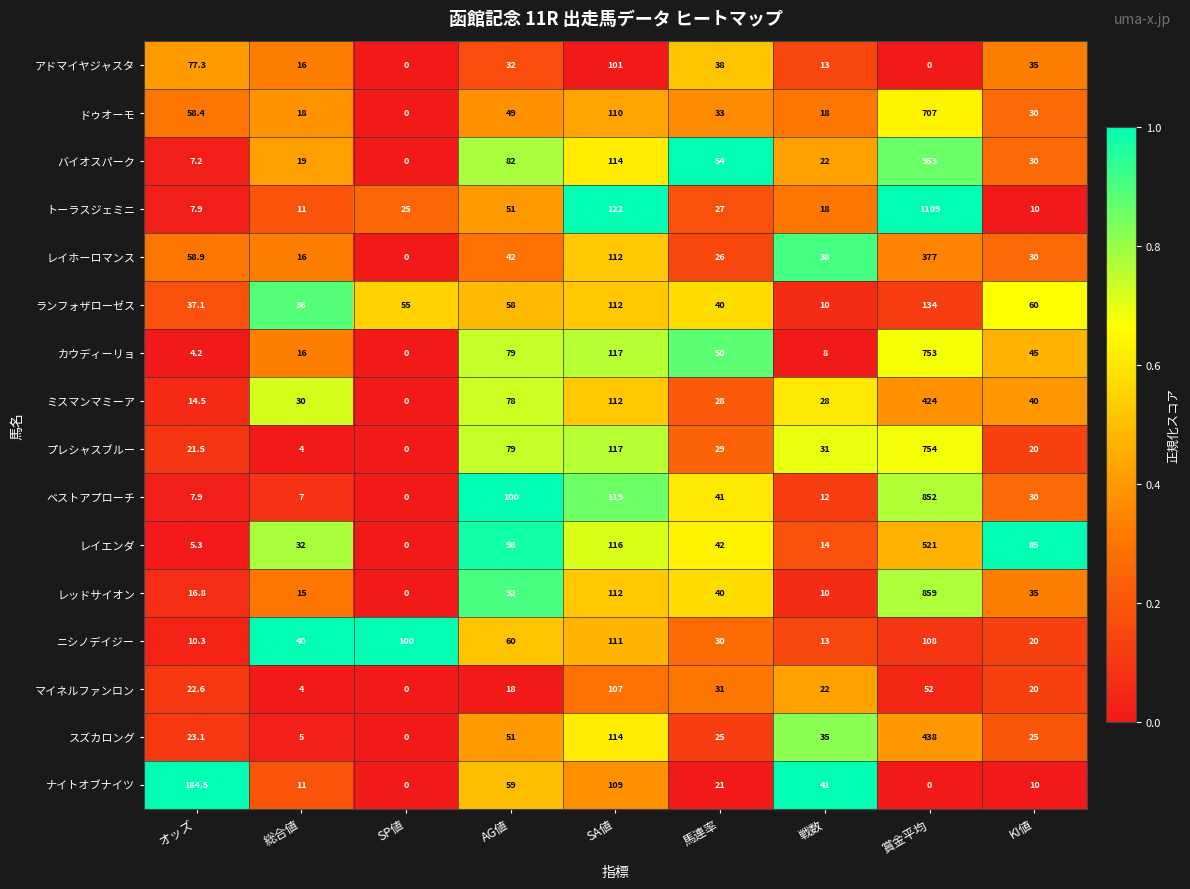

Which series changed the most between SP値 and 馬連率?

ニシノデイジー